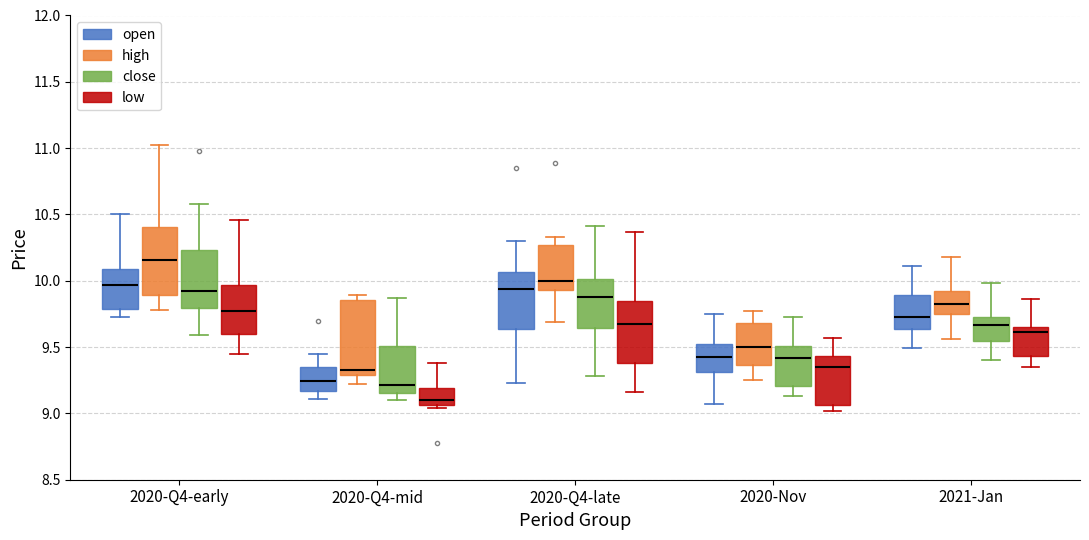

Reading left to right, transcribe this box plot: for each box, give where its median line is, the range the box spans, and where its two whiskers end, as read against the y-axis. The values are not printed on the chart, so give them approximately, as read against the axis.

2020-Q4-early (open): median 9.95, box 9.80 to 10.10, whiskers 9.75 to 10.50
2020-Q4-early (high): median 10.15, box 9.90 to 10.40, whiskers 9.80 to 11.00
2020-Q4-early (close): median 9.95, box 9.80 to 10.25, whiskers 9.60 to 10.60
2020-Q4-early (low): median 9.75, box 9.60 to 9.95, whiskers 9.45 to 10.45
2020-Q4-mid (open): median 9.25, box 9.15 to 9.35, whiskers 9.10 to 9.45
2020-Q4-mid (high): median 9.35, box 9.30 to 9.85, whiskers 9.20 to 9.90
2020-Q4-mid (close): median 9.20, box 9.15 to 9.50, whiskers 9.10 to 9.85
2020-Q4-mid (low): median 9.10, box 9.05 to 9.20, whiskers 9.05 (just below the box's lower edge) to 9.40
2020-Q4-late (open): median 9.95, box 9.65 to 10.05, whiskers 9.25 to 10.30
2020-Q4-late (high): median 10.00, box 9.95 to 10.25, whiskers 9.70 to 10.35
2020-Q4-late (close): median 9.90, box 9.65 to 10.00, whiskers 9.30 to 10.40
2020-Q4-late (low): median 9.70, box 9.40 to 9.85, whiskers 9.15 to 10.35
2020-Nov (open): median 9.45, box 9.30 to 9.50, whiskers 9.05 to 9.75
2020-Nov (high): median 9.50, box 9.35 to 9.70, whiskers 9.25 to 9.75
2020-Nov (close): median 9.40, box 9.20 to 9.50, whiskers 9.15 to 9.75
2020-Nov (low): median 9.35, box 9.05 to 9.45, whiskers 9.00 to 9.55
2021-Jan (open): median 9.75, box 9.65 to 9.90, whiskers 9.50 to 10.10
2021-Jan (high): median 9.85, box 9.75 to 9.90, whiskers 9.55 to 10.20
2021-Jan (close): median 9.65, box 9.55 to 9.75, whiskers 9.40 to 10.00
2021-Jan (low): median 9.60, box 9.45 to 9.65, whiskers 9.35 to 9.85